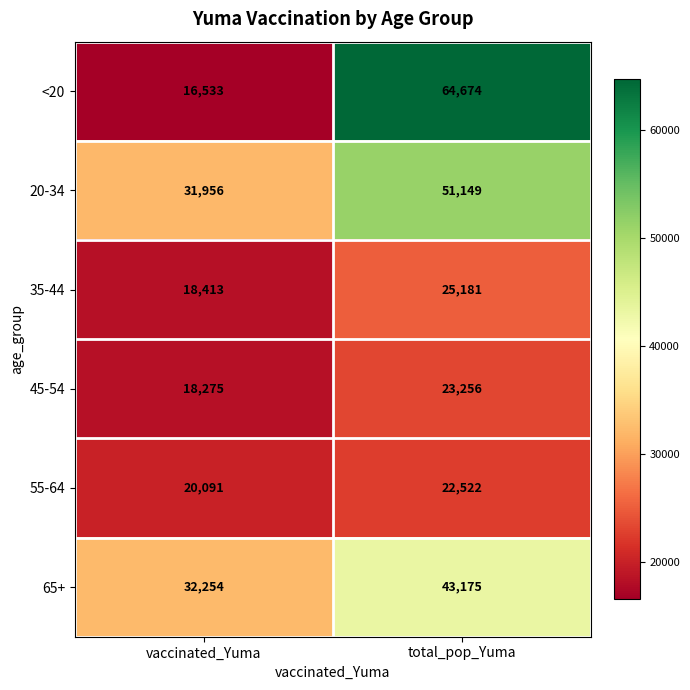

What is the total value across all series at total_pop_Yuma?

229957